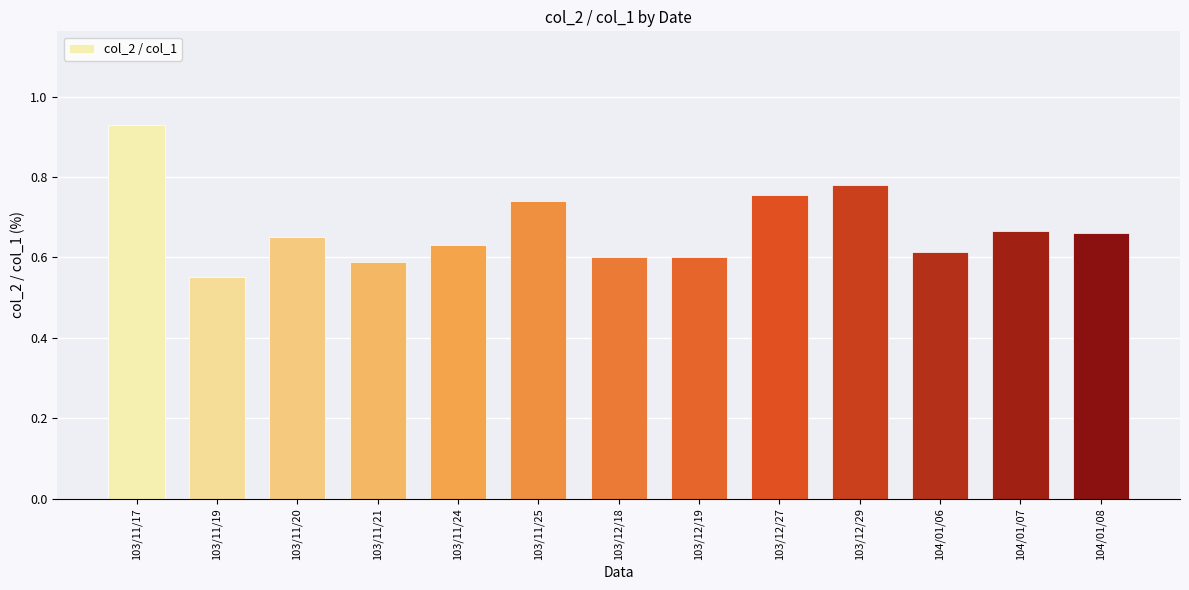

Between 103/11/17 and 103/12/29, which is larger?

103/11/17